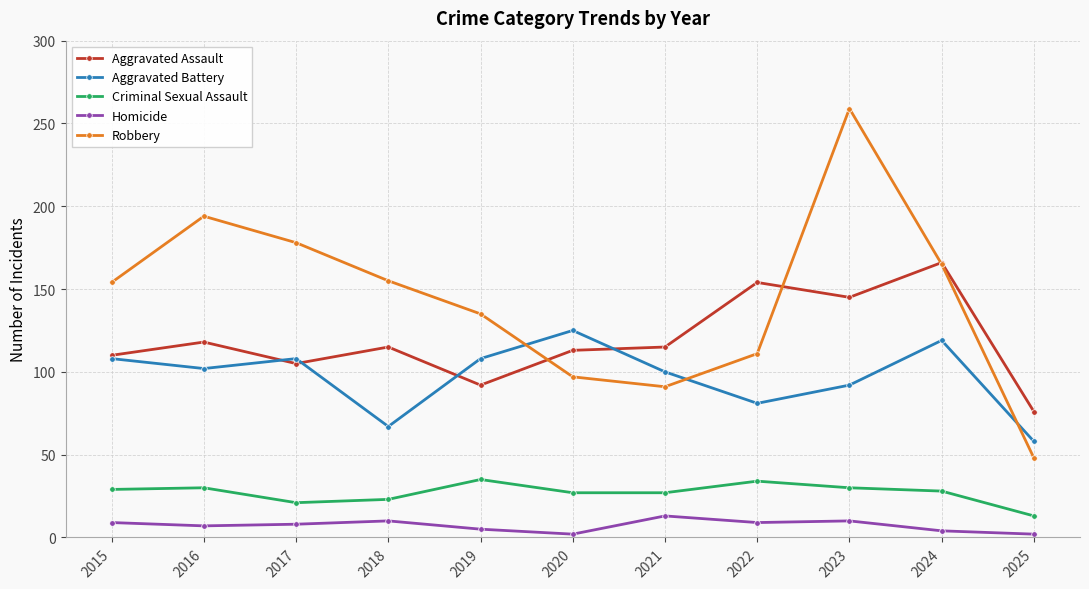

What is the minimum value for Robbery?

48